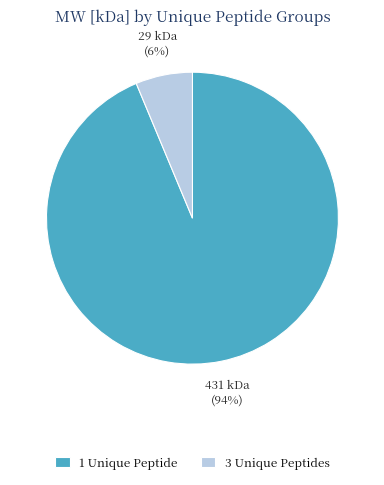

Is it true that 1 Unique Peptide is 94% of the pie?

True